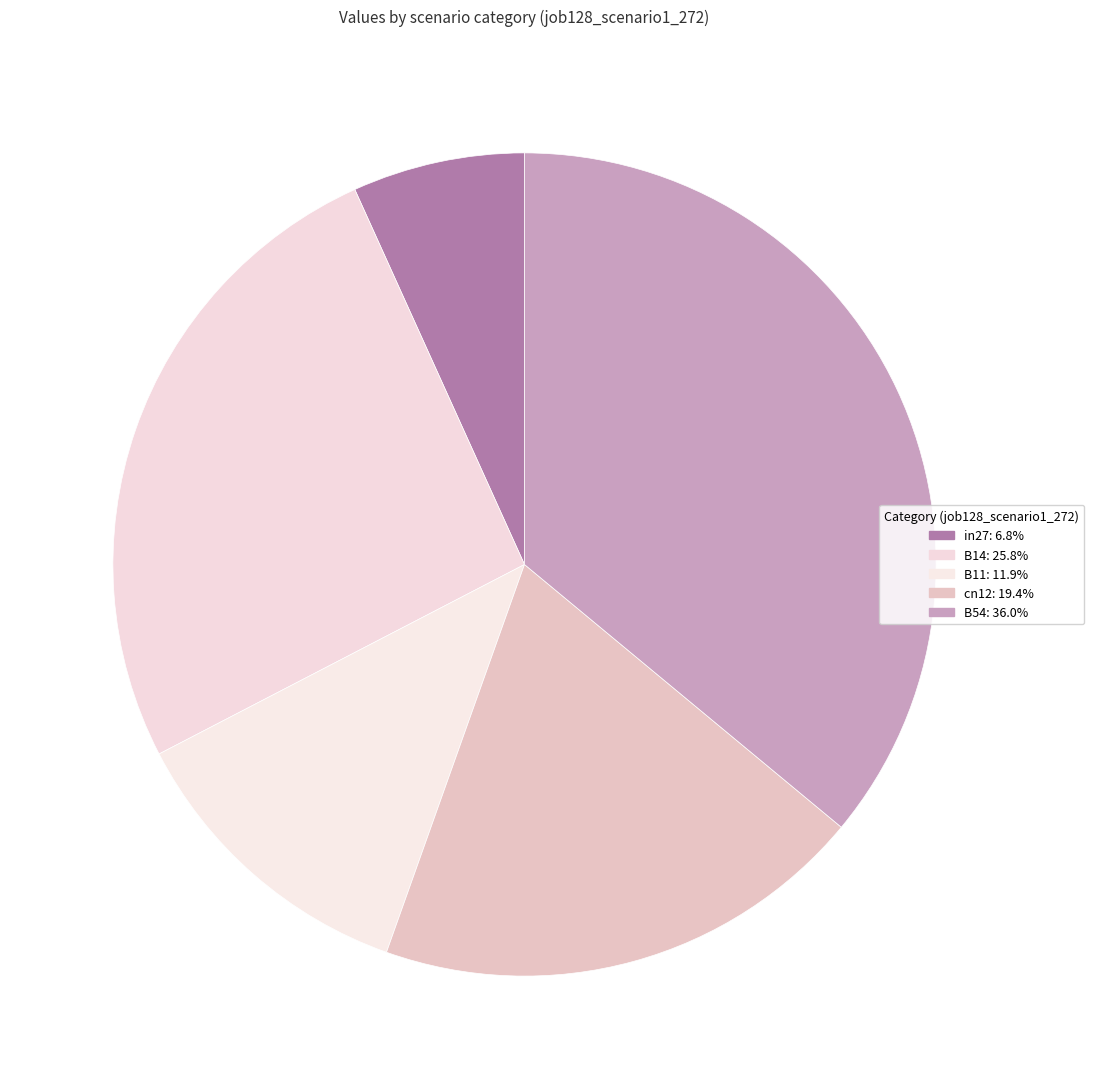

What percentage is the B54 slice, to the nearest percent?

36%